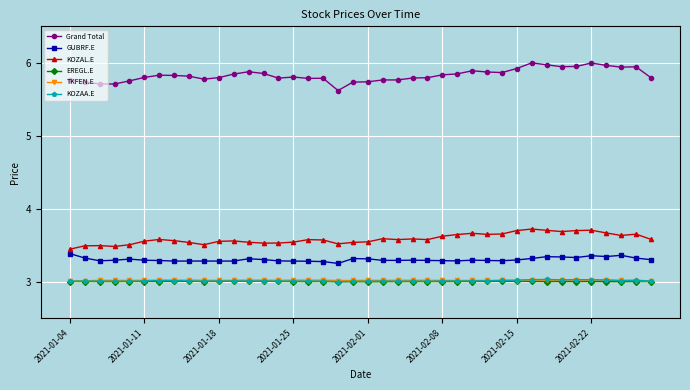

True or false: GUBRF.E and EREGL.E intersect in this chart.

False